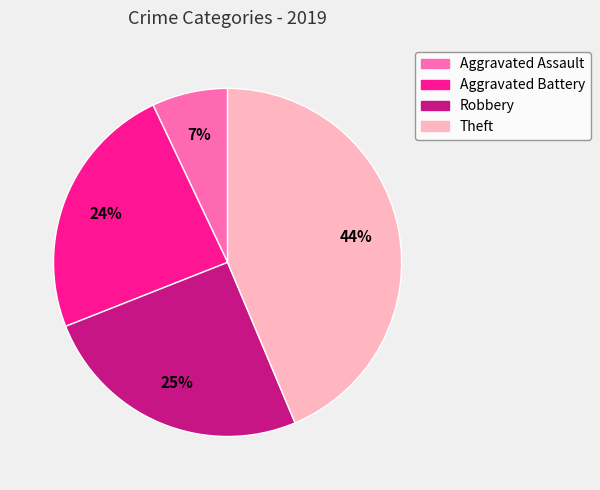

Between Theft and Robbery, which is larger?

Theft